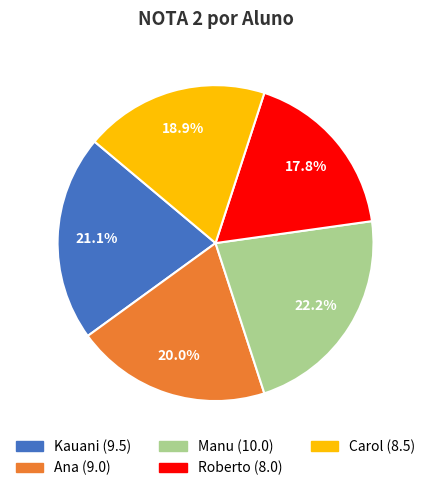

To the nearest percent, what is the difference between the largest and smallest slice percentages?

4%